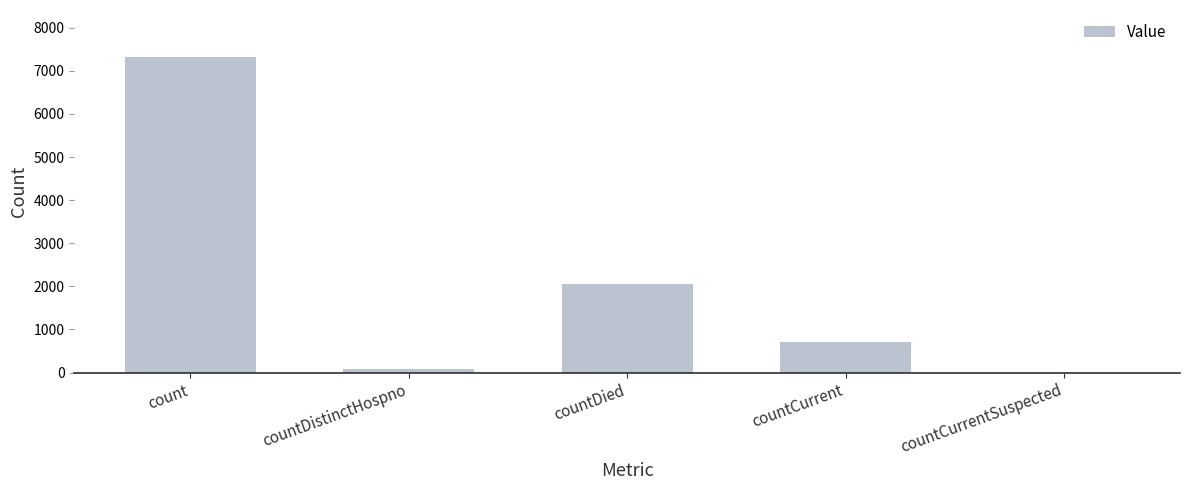

Is it true that the value at countDied is 2044?

True